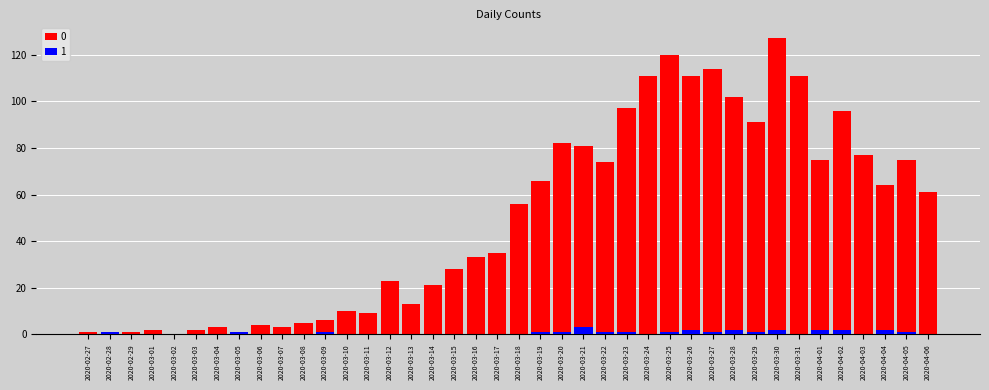

At which category is the sum across all series the highest?

2020-03-30